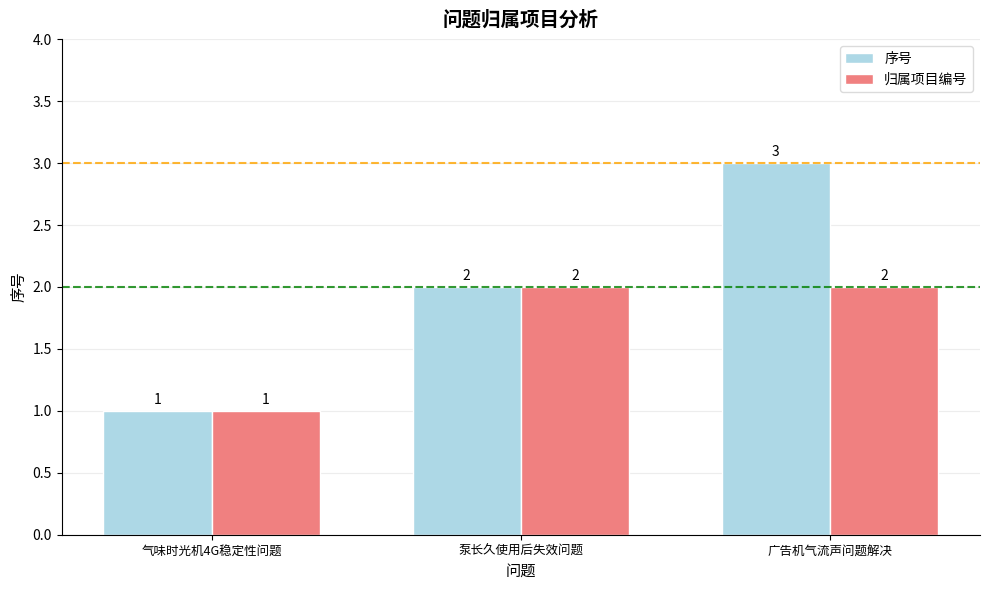

Reading left to right, list all the values displayed in this chart.

序号: 1	2	3
归属项目编号: 1	2	2